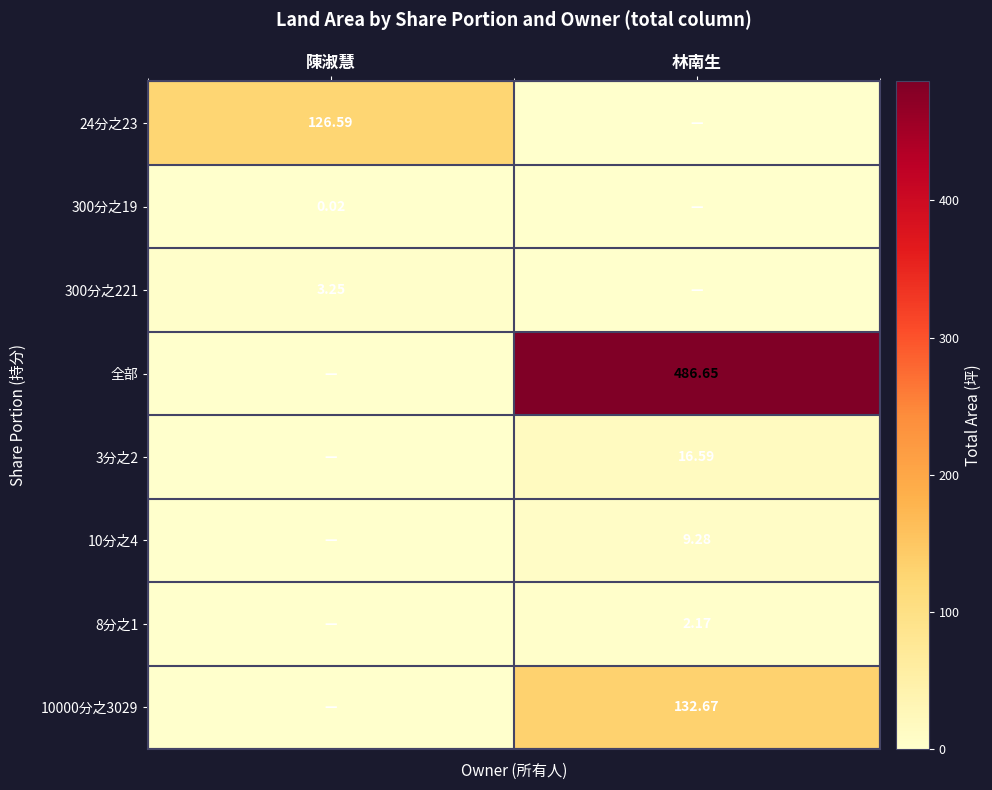

How many data points in 全部 are less than 486?

1